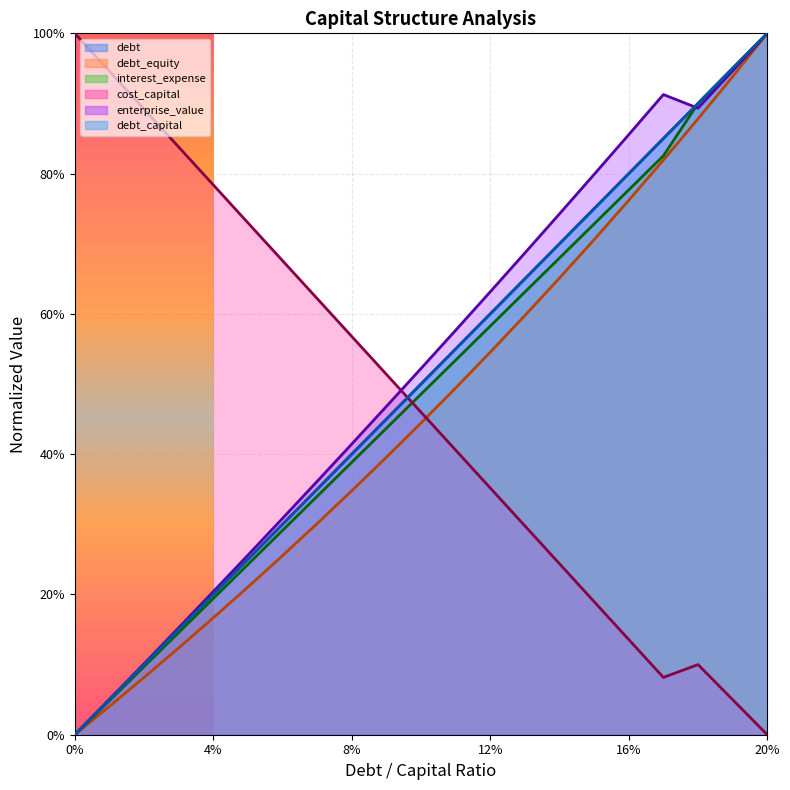

Is the value of debt_equity at 0.11 greater than the value of debt at 0.17?

No